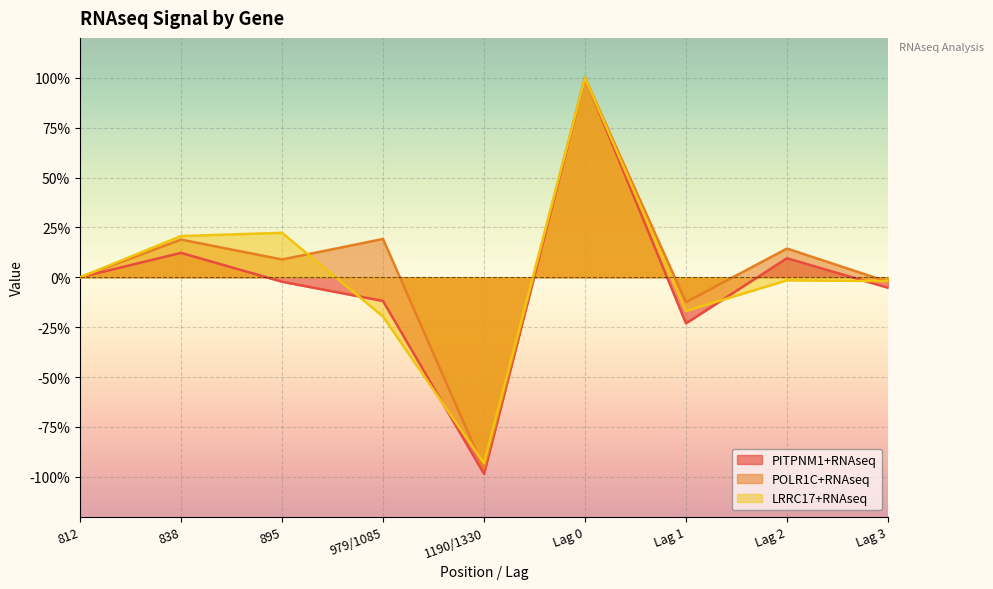

What is the smallest value displayed?

-1.0